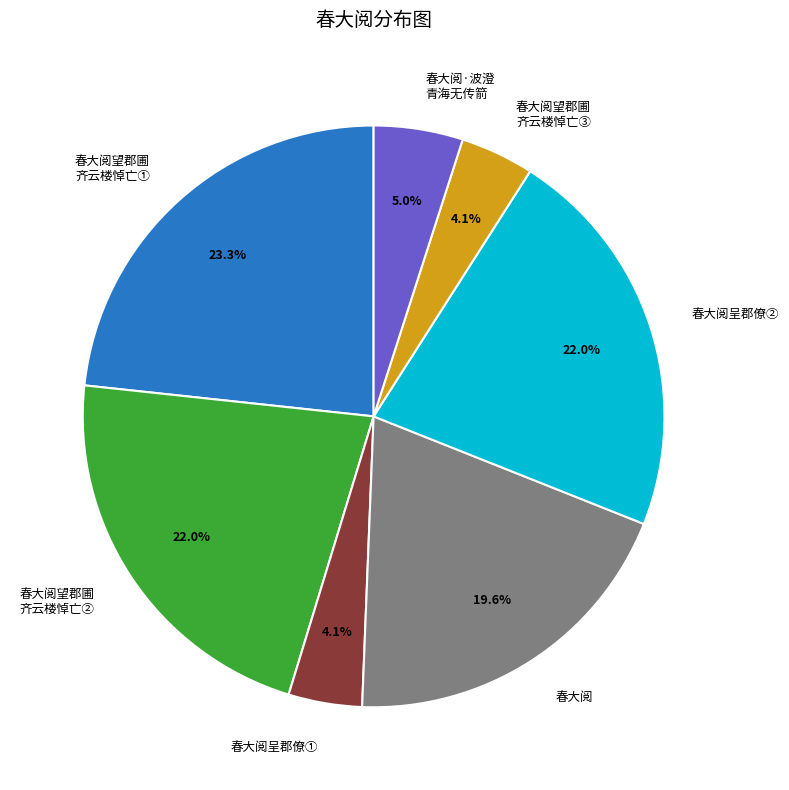

How many segments does this pie chart have?

7